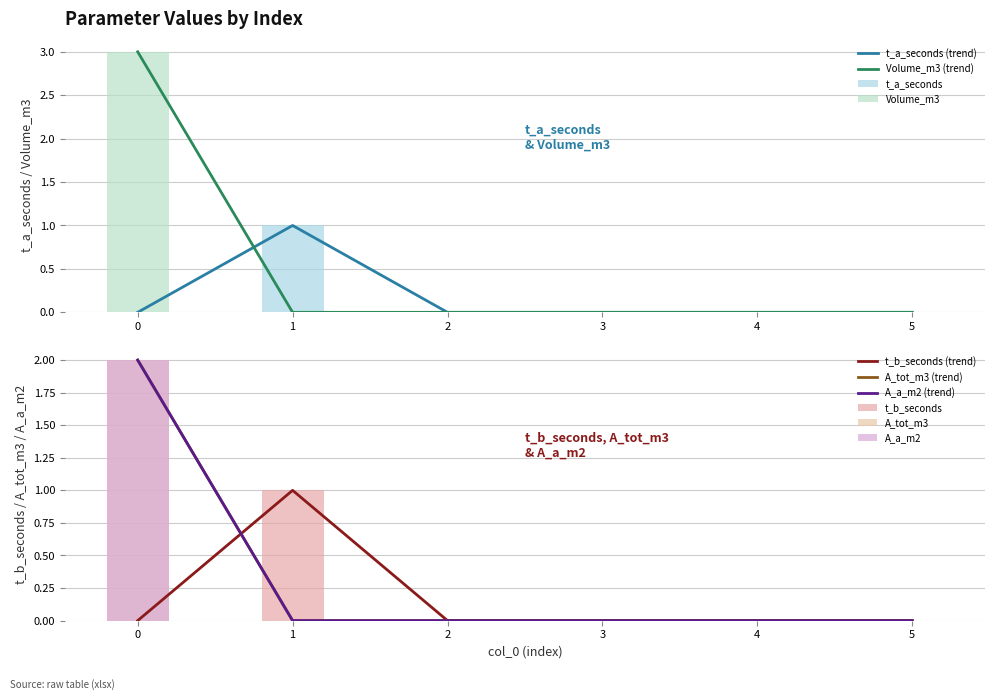

The Volume_m3 (trend) series shows 0 at 3. True or false?

True